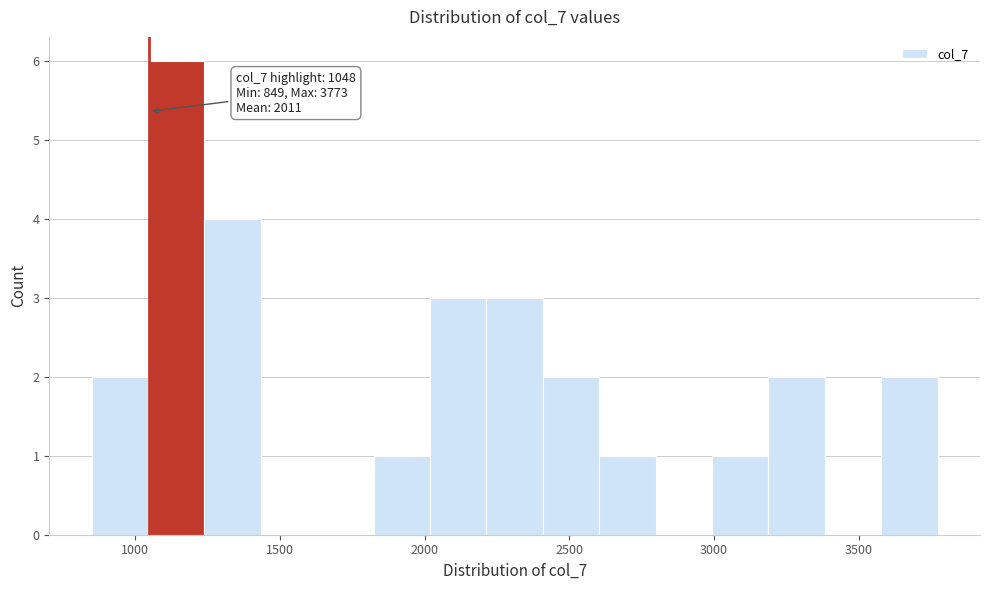

Read against the x-axis, roughly where is the centre of the tallest bar?

1150